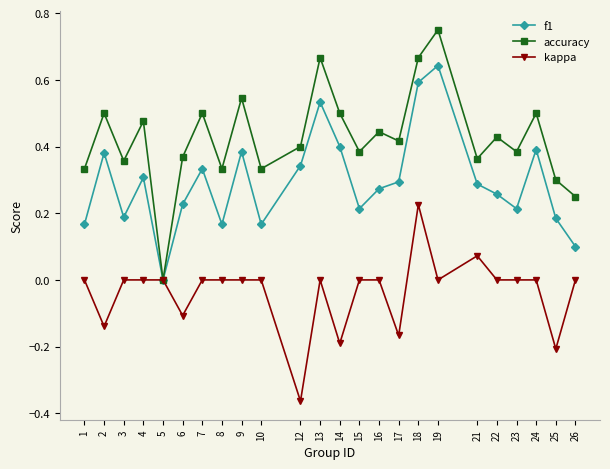

Which category has the lowest value across all series?

12